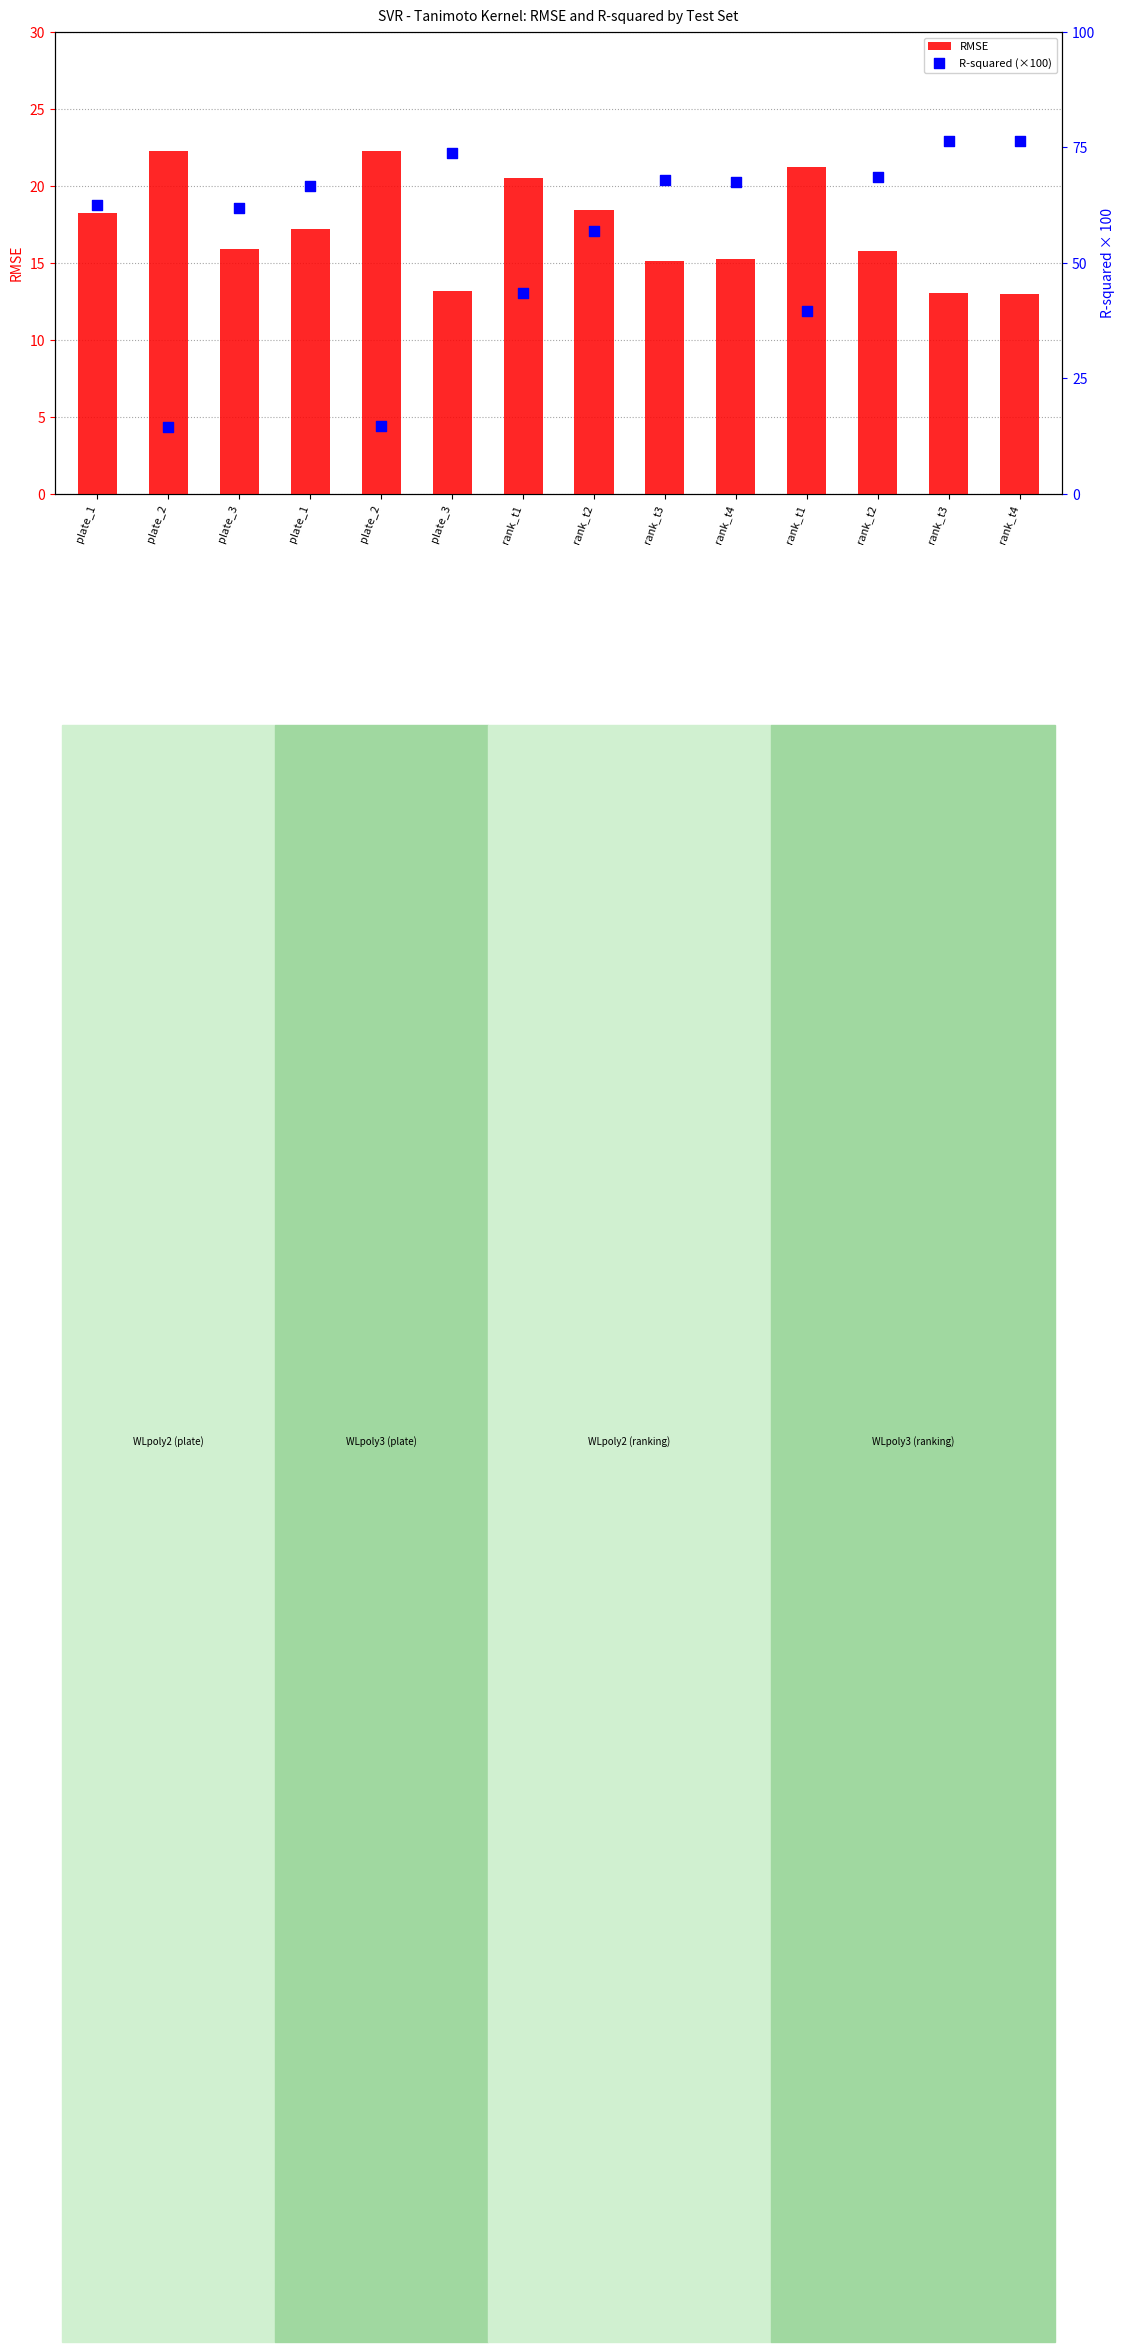

Which series has the widest spread of Y values?

R-squared (×100)